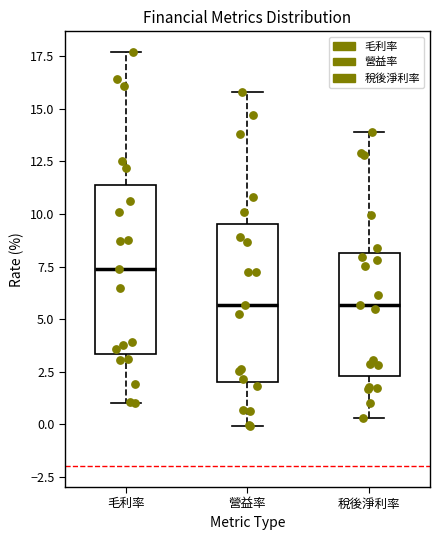

Reading left to right, transcribe this box plot: for each box, give where its median line is, the range the box spans, and where its two whiskers end, as read against the y-axis. The values are not printed on the chart, so give them approximately, as read against the axis.

毛利率: median 7.5, box 3.5 to 11.5, whiskers 1.0 to 17.5
營益率: median 5.5, box 2.0 to 9.5, whiskers 0.0 to 16.0
稅後淨利率: median 5.5, box 2.5 to 8.0, whiskers 0.5 to 14.0